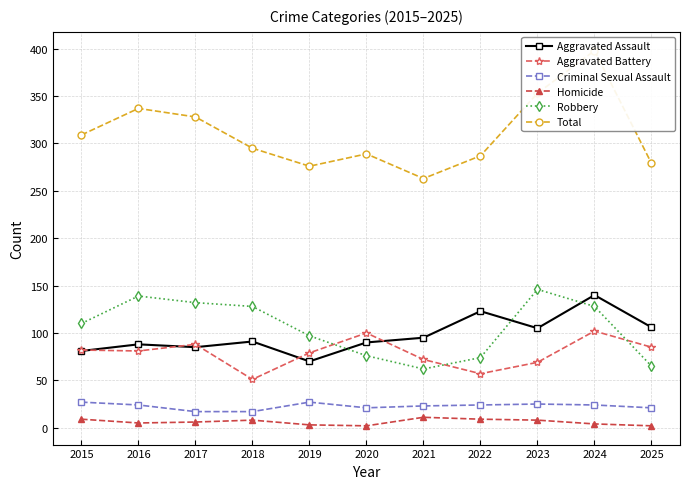

Does the chart have visible grid lines?

Yes